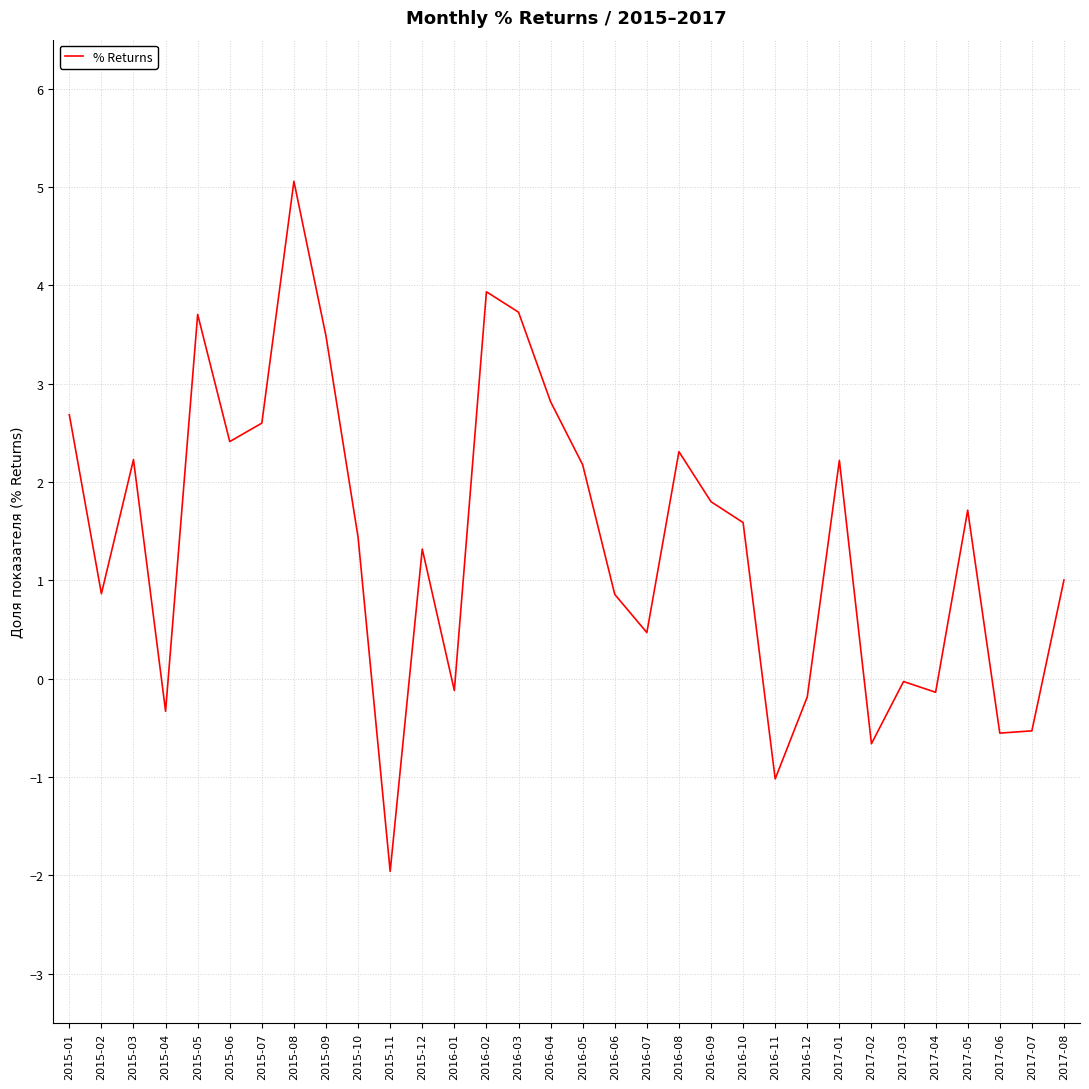

What is the difference between the values at 2015-08 and 2017-05?

3.3